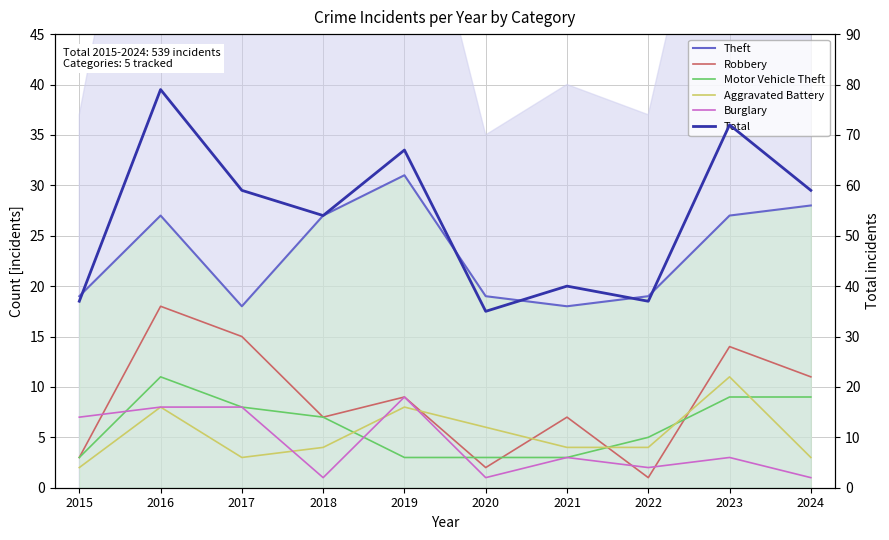

What is the difference between the Burglary values at 2020 and 2023?

2